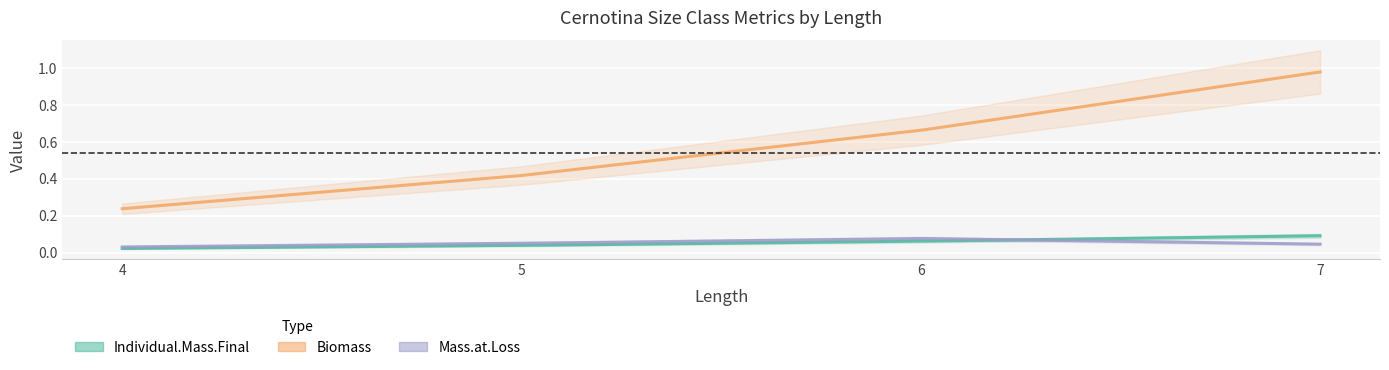

Between which two adjacent categories do Individual.Mass.Final and Mass.at.Loss first intersect?

6 and 7